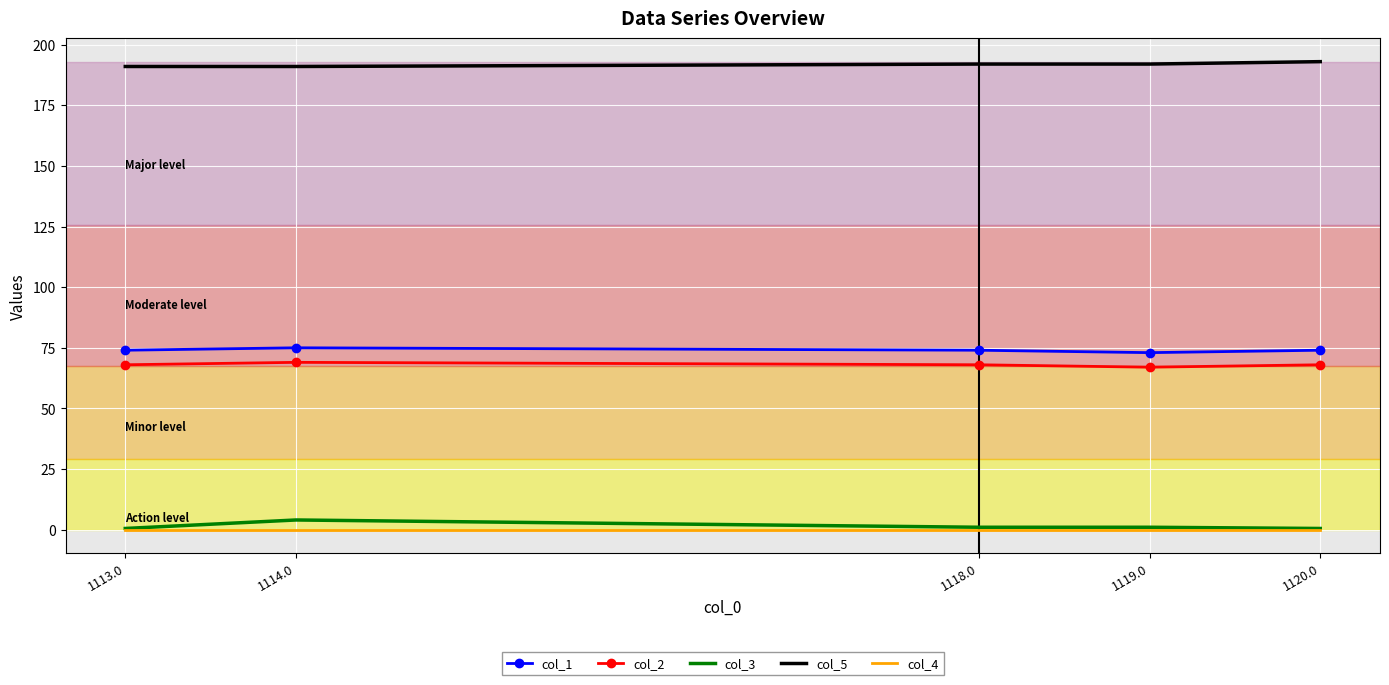

At how many categories does at least one series exceed 141?

5